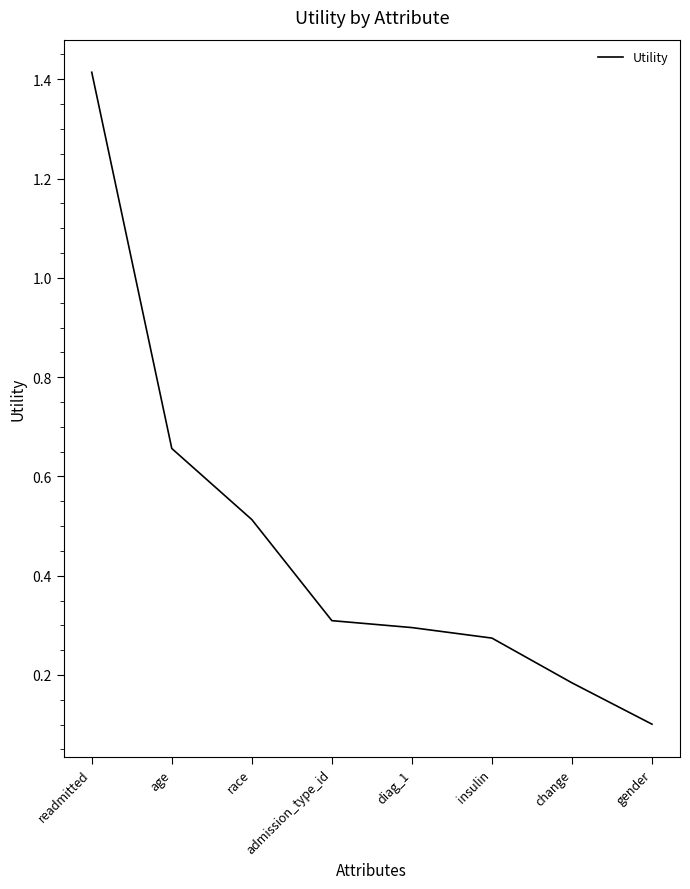

What is the sum of all values?

3.7